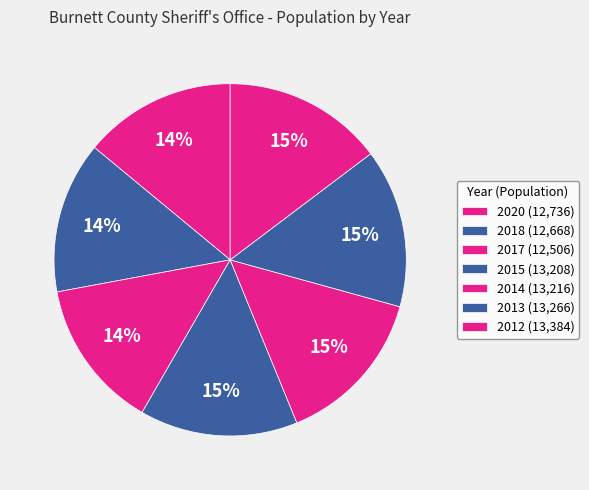

Is it true that 2013 is 23% of the pie?

False